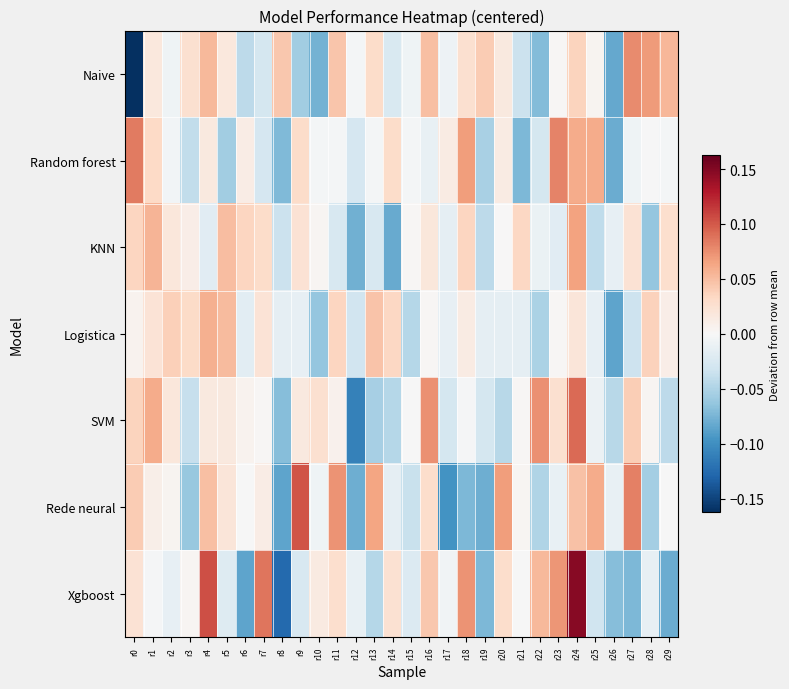

At which category does the chart reach its peak across all series?

r24